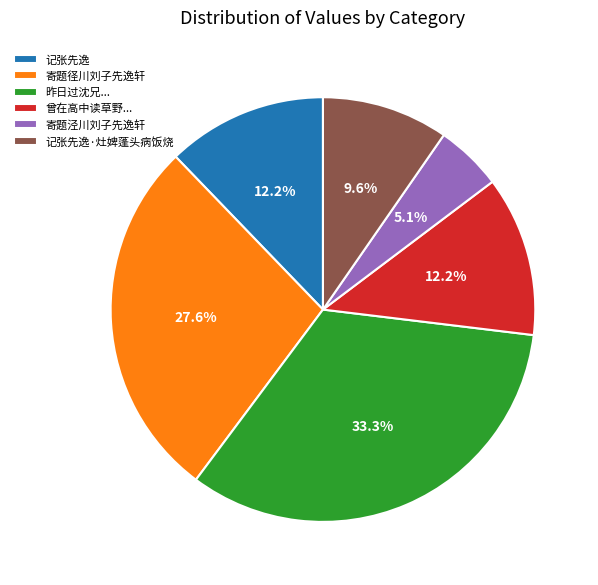

True or false: 记张先逸 accounts for 19% of the total.

False